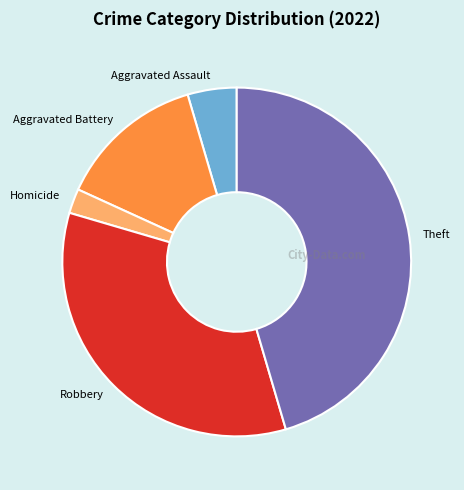

Count the number of slices in the pie.

5